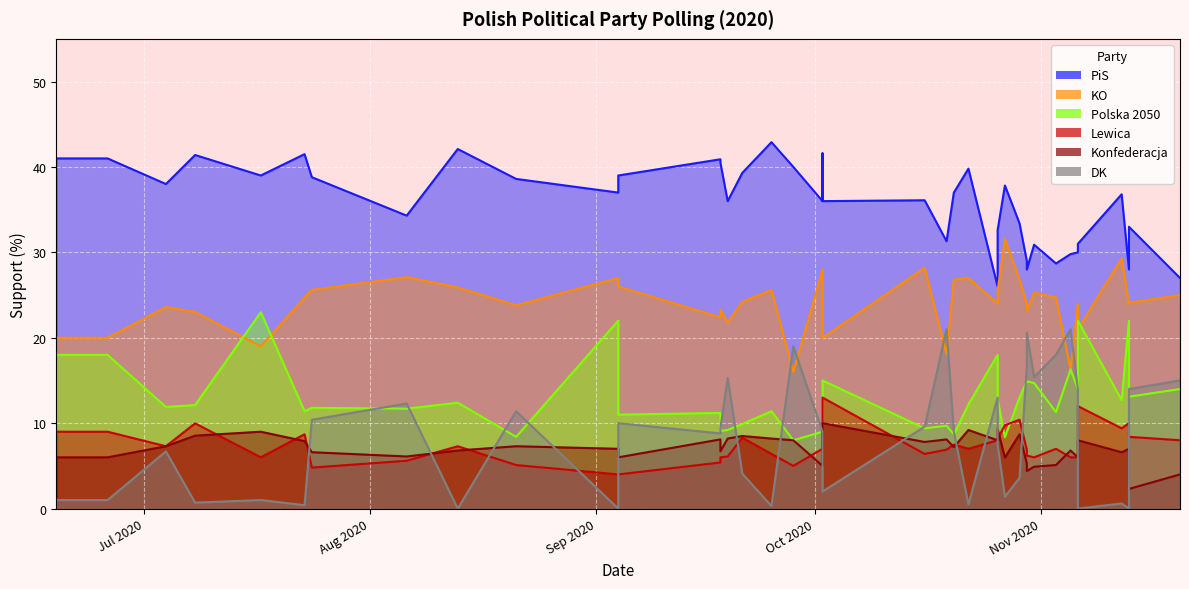

List the series in order of their peak value, lowest first.

Konfederacja, Lewica, DK, Polska 2050, KO, PiS